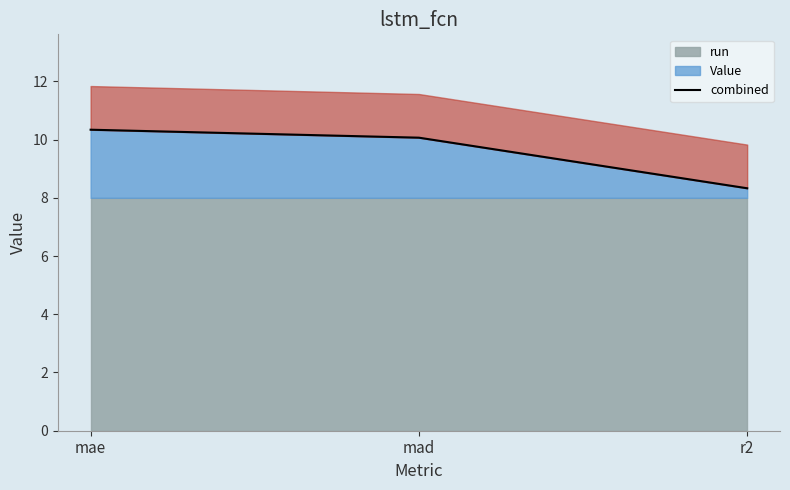

What is the value of the 2nd point from the left?

10.1